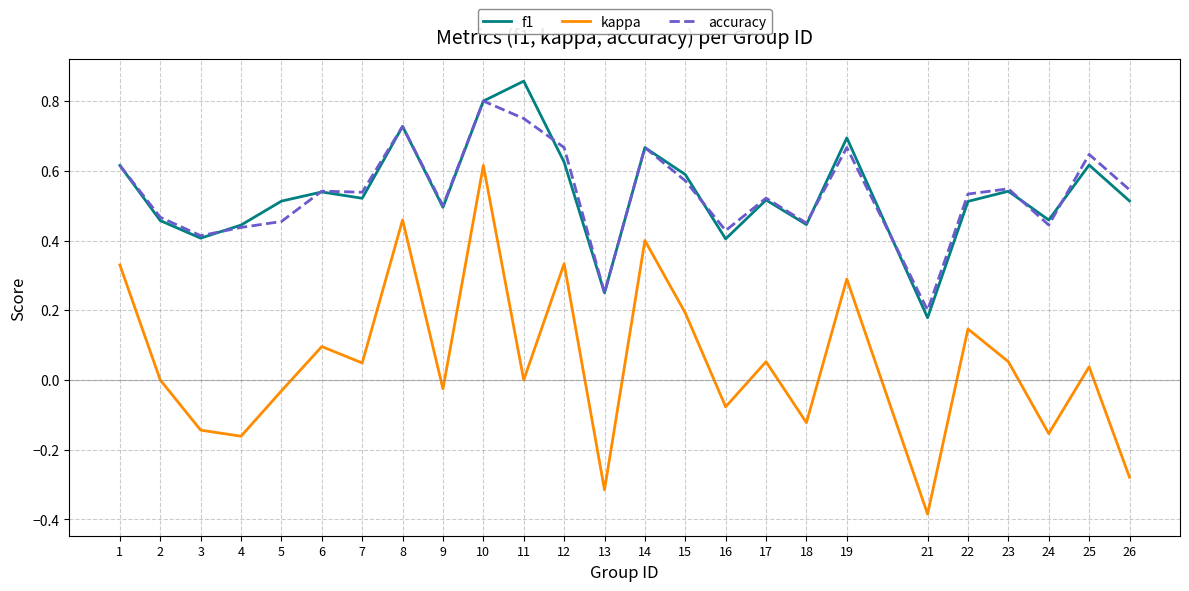

True or false: f1 has more than 0 points higher than both neighbors.

True